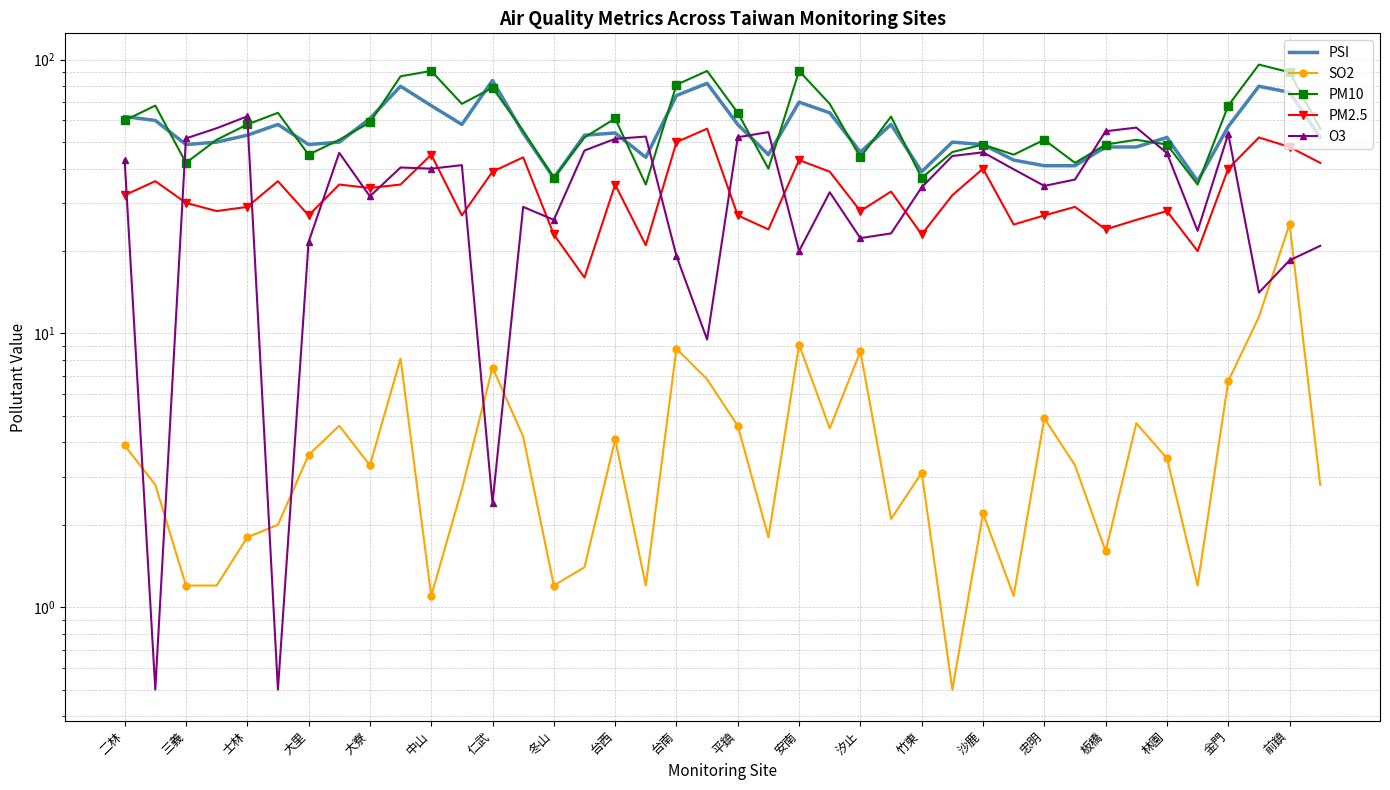

What position from the right is 37?

3